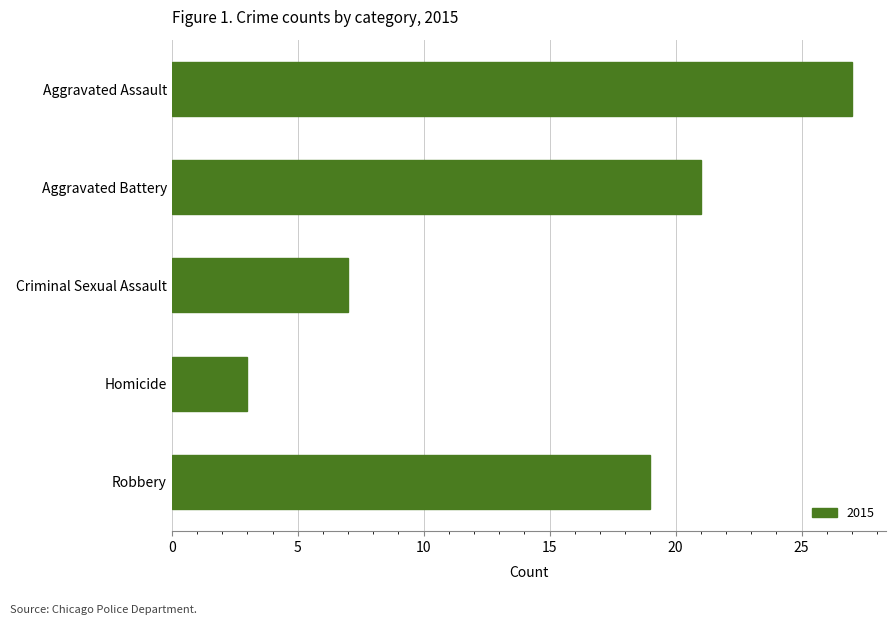

What is the value of the 4th bar from the top?

3